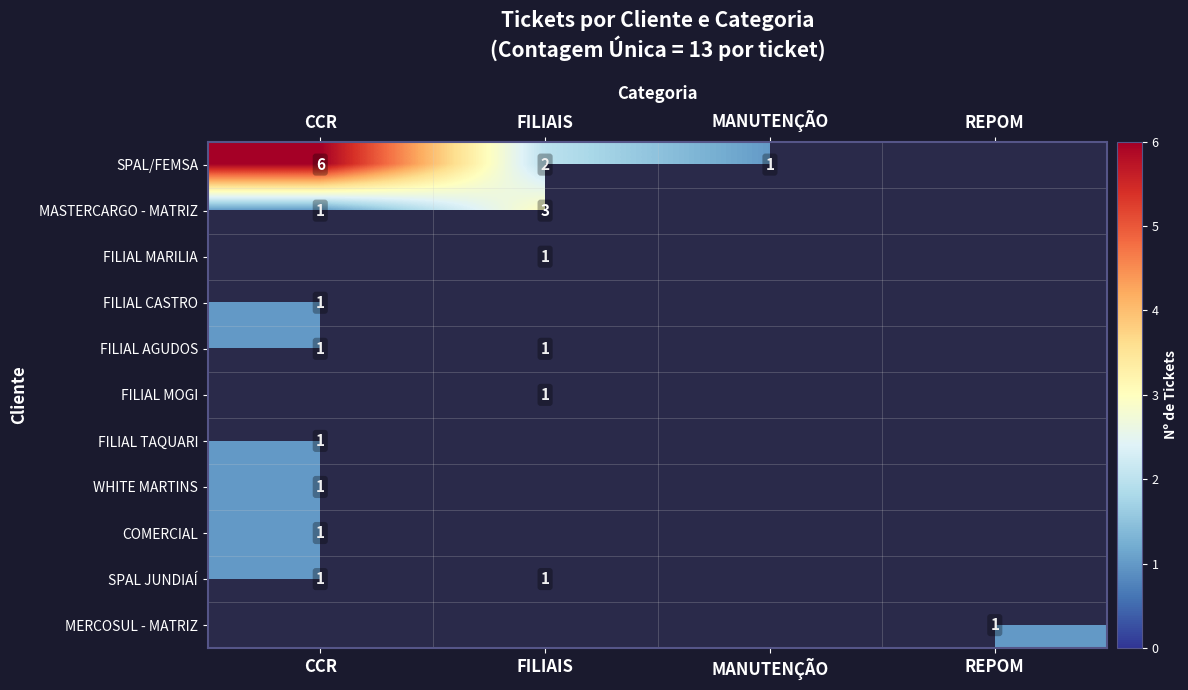

Which label corresponds to the largest value in the chart?

CCR